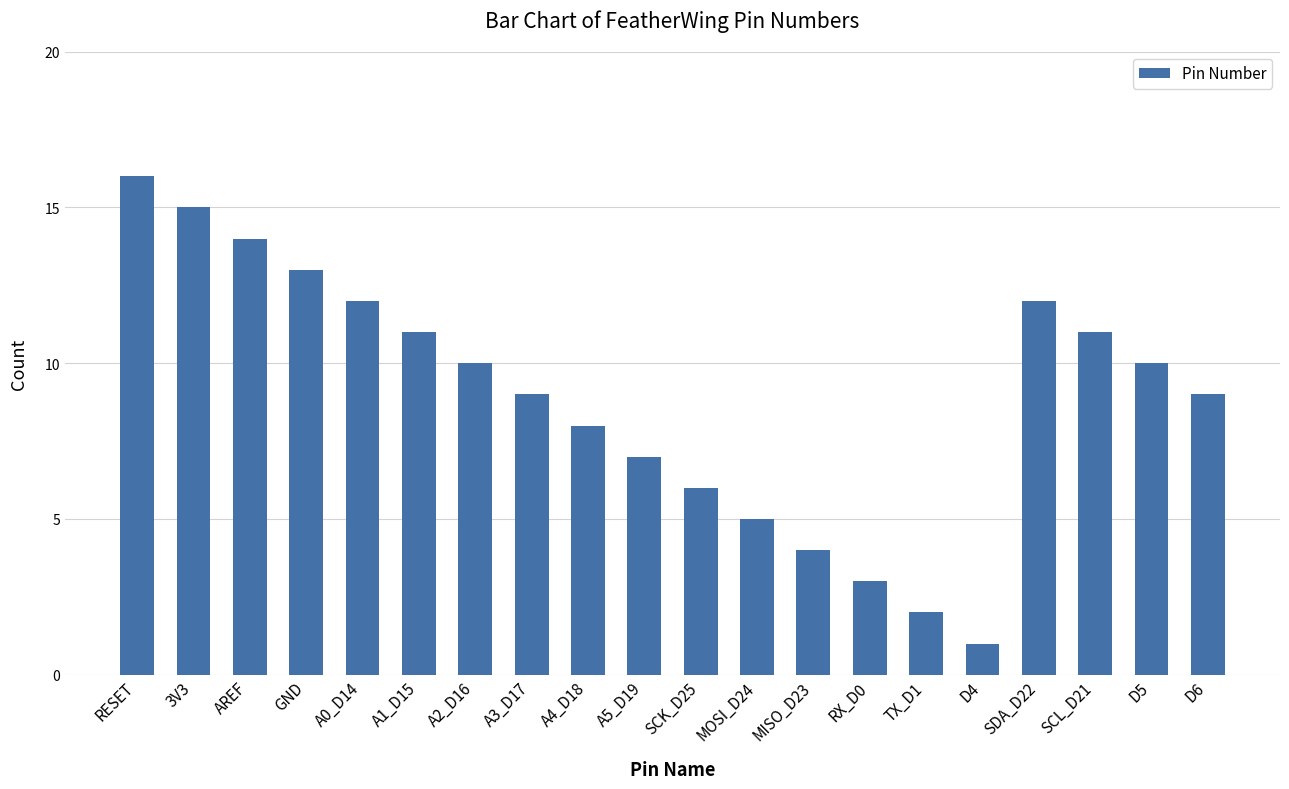

What is the smallest value displayed?

1